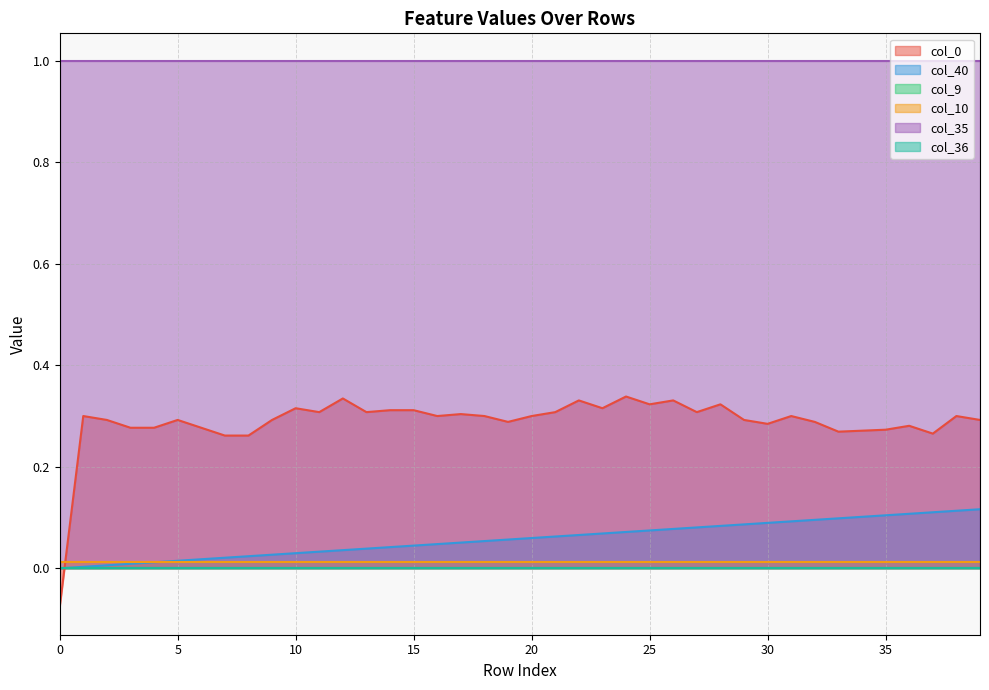

How many data points does each series have?

40